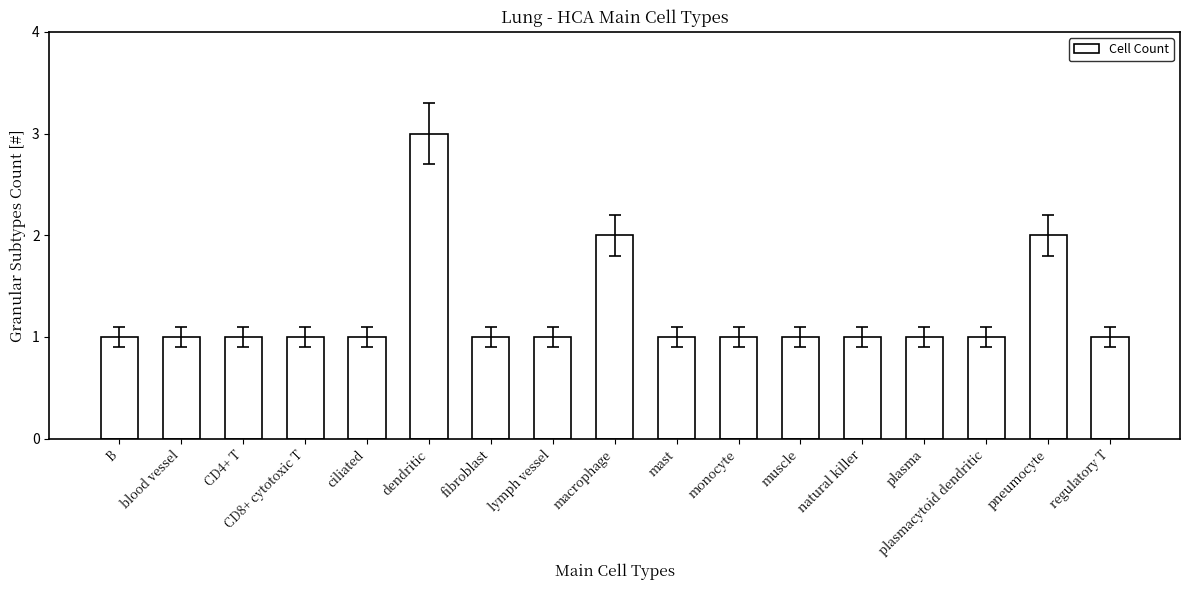

How many series are shown in this chart?

1